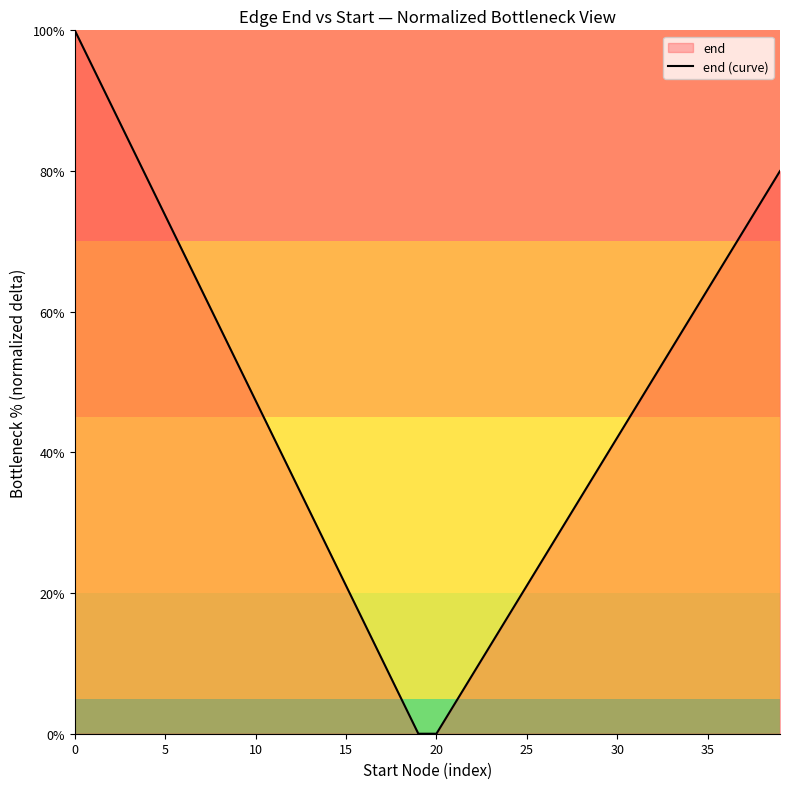

What is the sum of the values at 26 and 35?

88.4